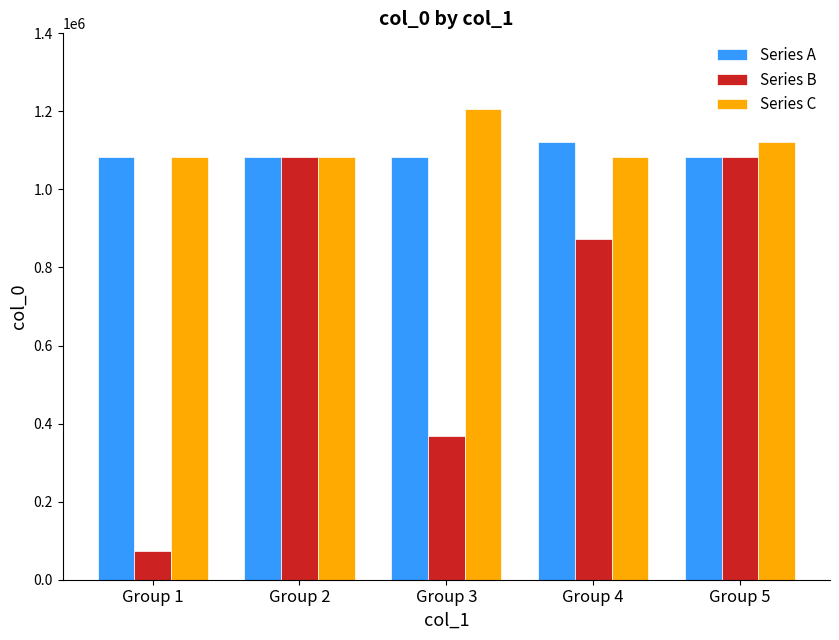

What is the greatest value displayed?

1204957